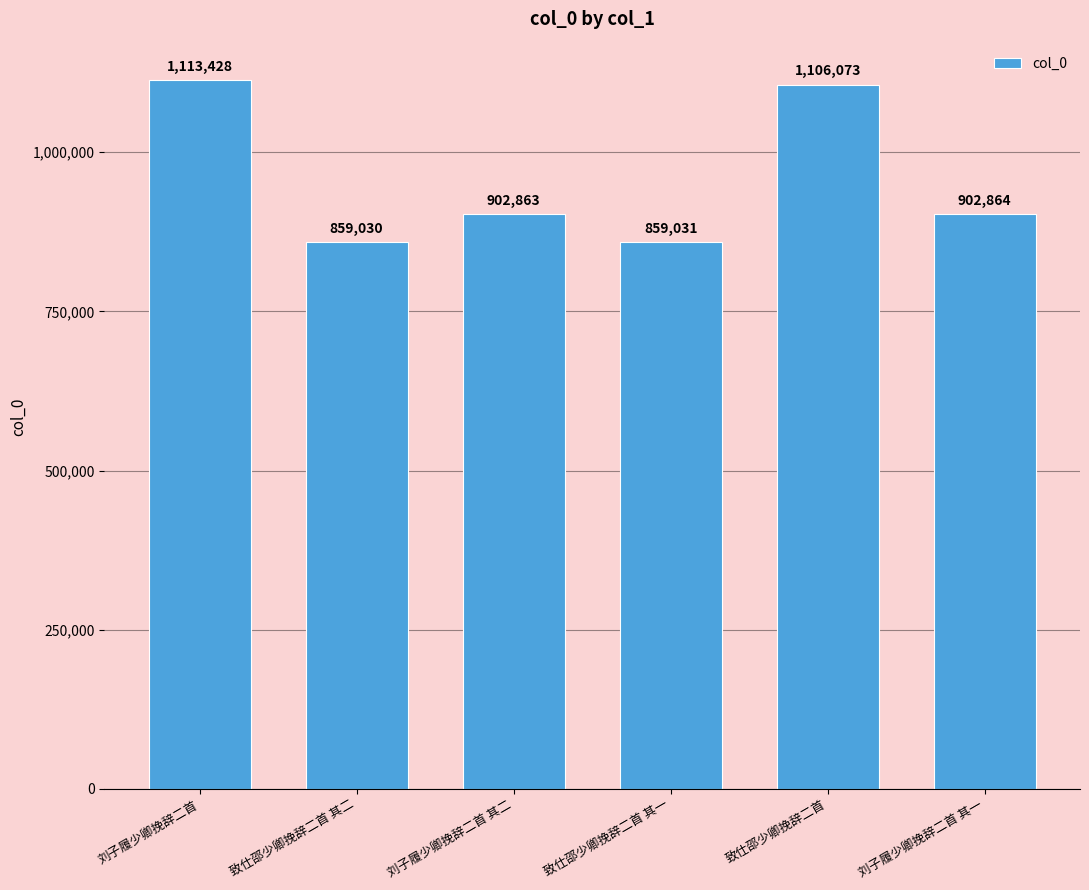

Reading left to right, transcribe all the data shown in this chart.

刘子履少卿挽辞二首=1113428	致仕邵少卿挽辞二首 其二=859030	刘子履少卿挽辞二首 其二=902863	致仕邵少卿挽辞二首 其一=859031	致仕邵少卿挽辞二首=1106073	刘子履少卿挽辞二首 其一=902864